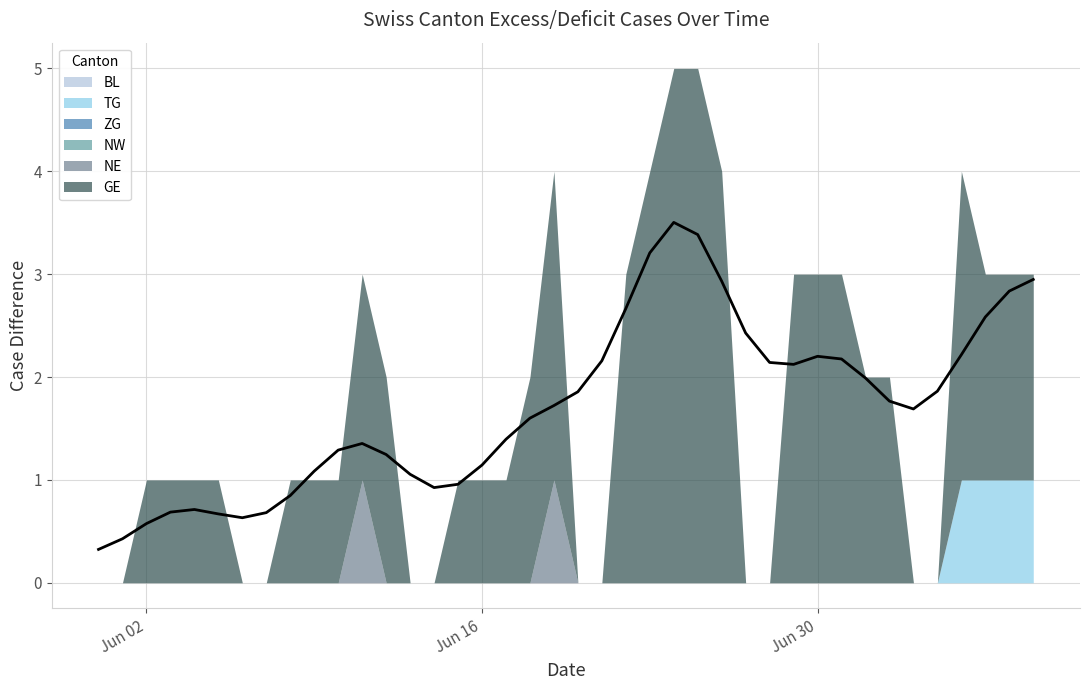

What is the total value across all series at 2020-06-15?

1